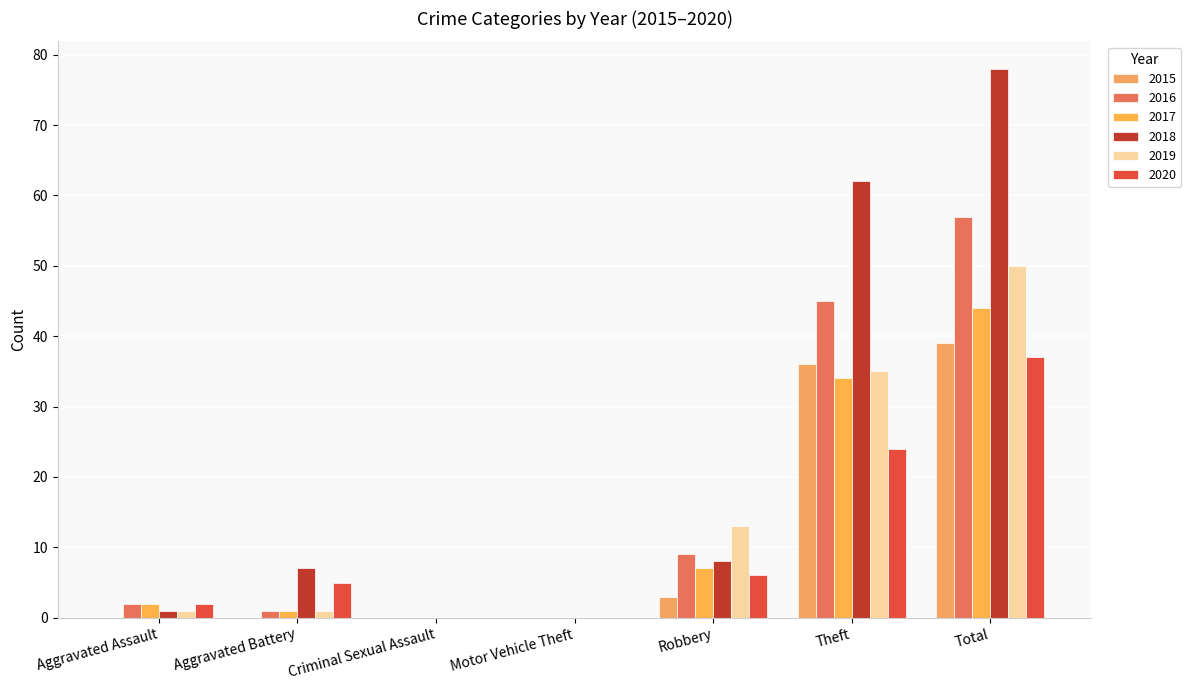

How many data points does each series have?

7